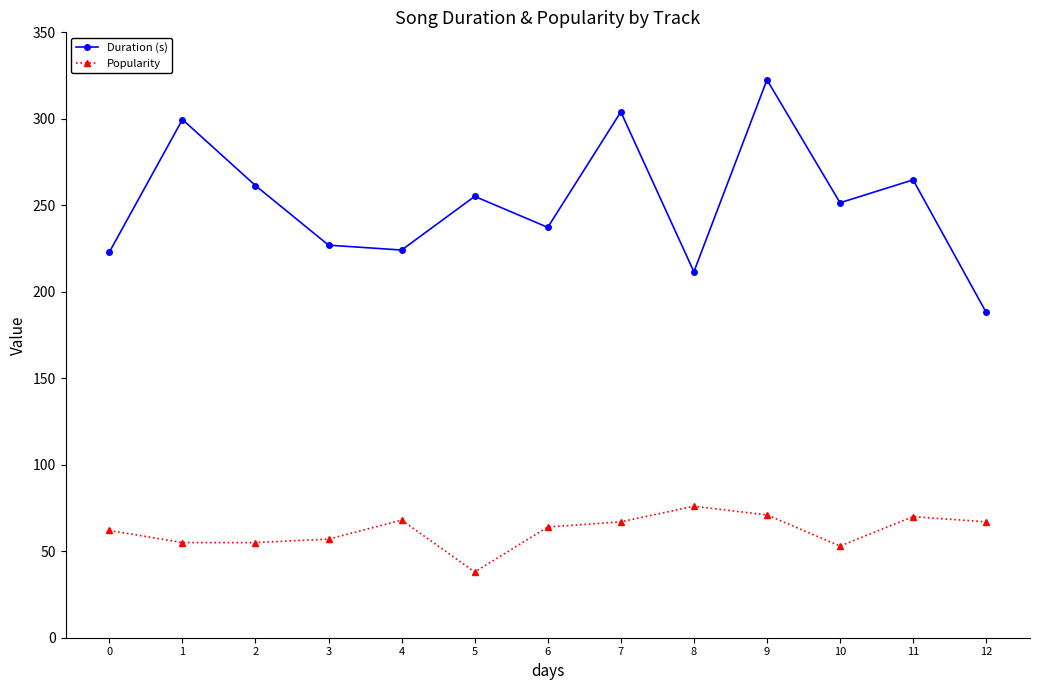

What are all the series names shown in the legend?

Duration (s), Popularity